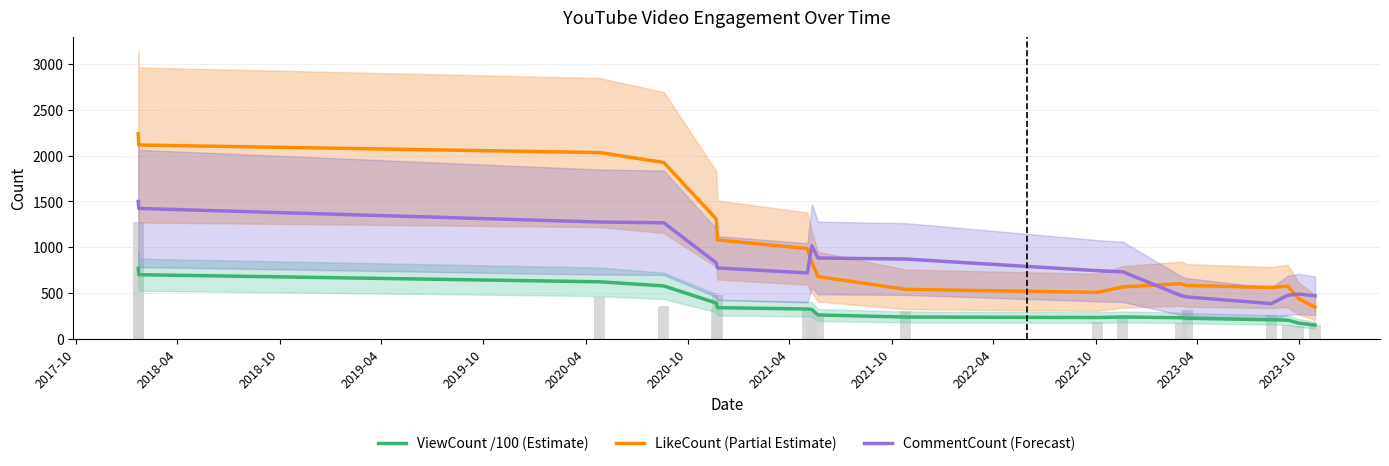

How many categories are shown in the chart?

18